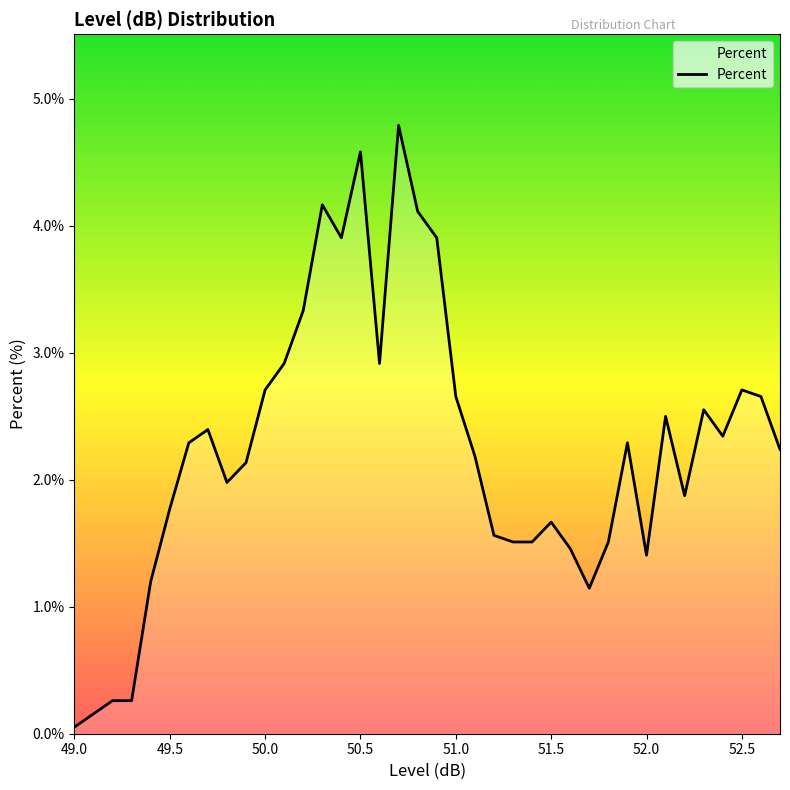

What is the maximum value shown in the chart?

4.8